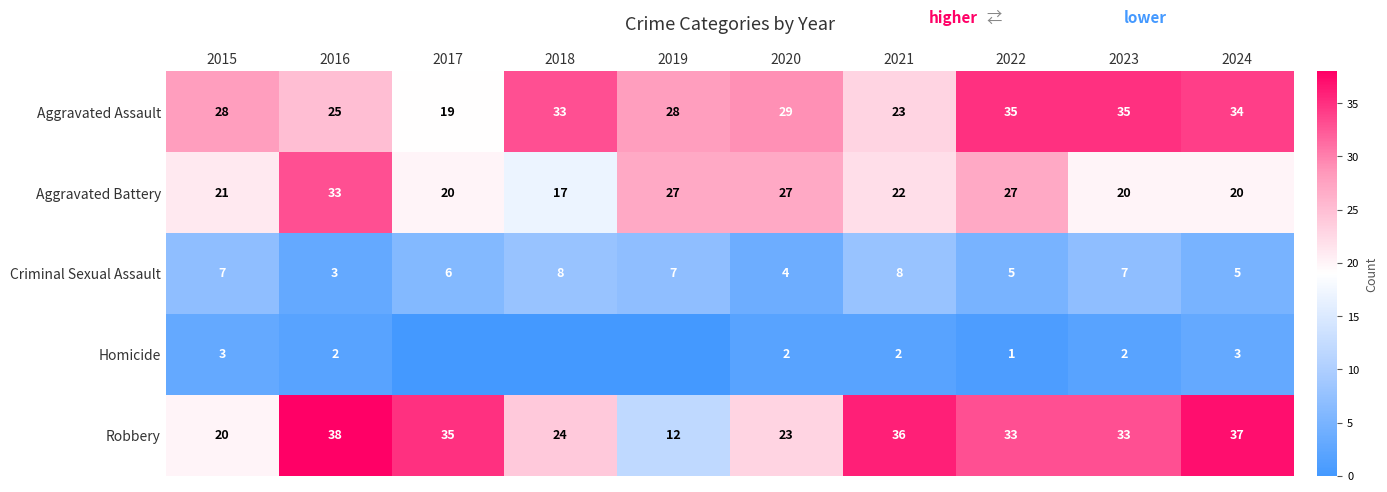

What is the difference between the Robbery values at 2024 and 2018?

13